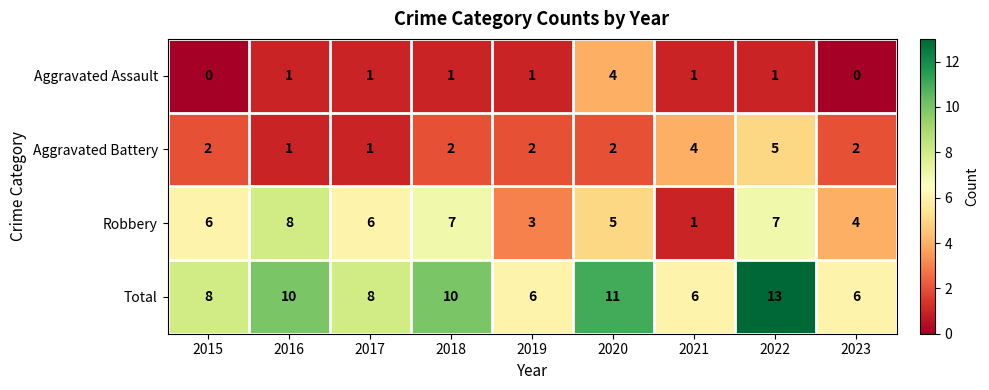

How many series are shown in this chart?

4